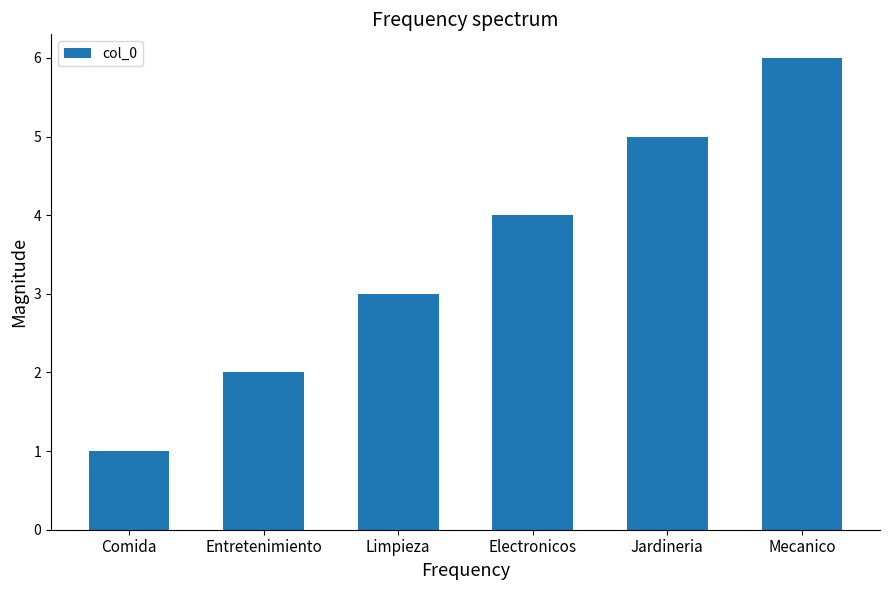

What is the difference between the second highest and minimum values?

4